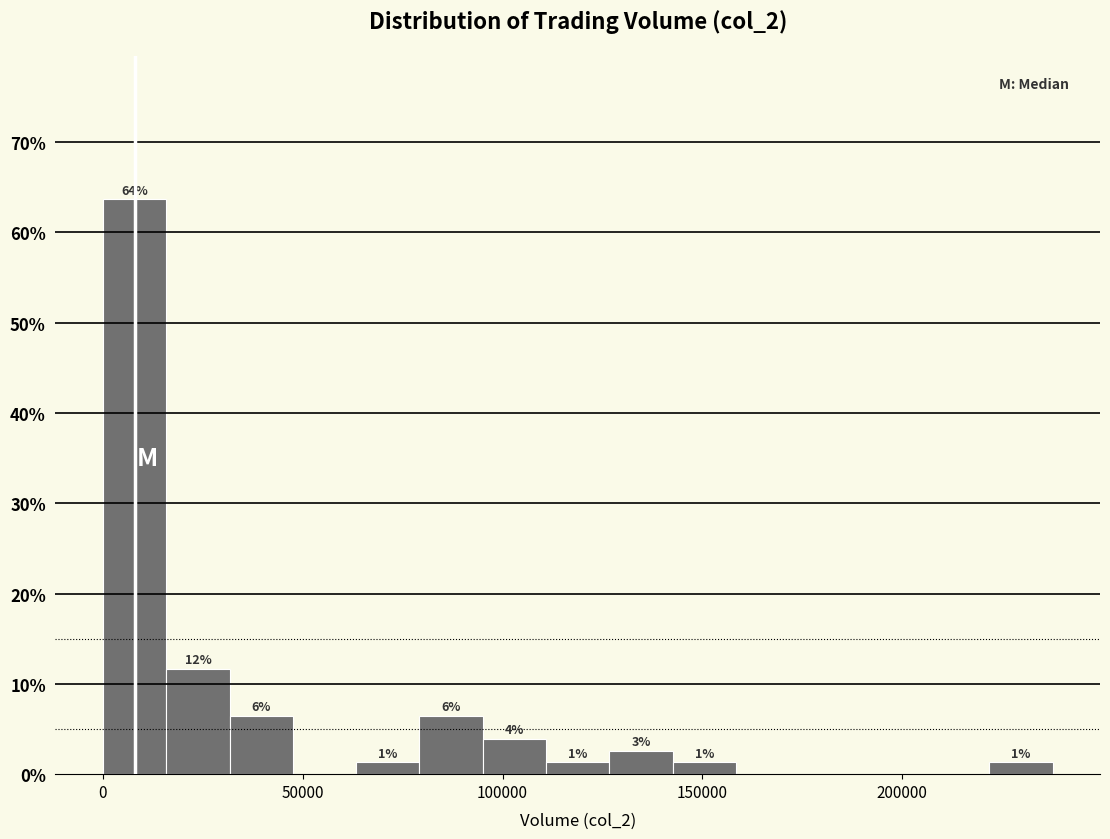

Around what value on the x-axis is the tallest bar? Give the approximate position of its centre, as read against the axis.

10000